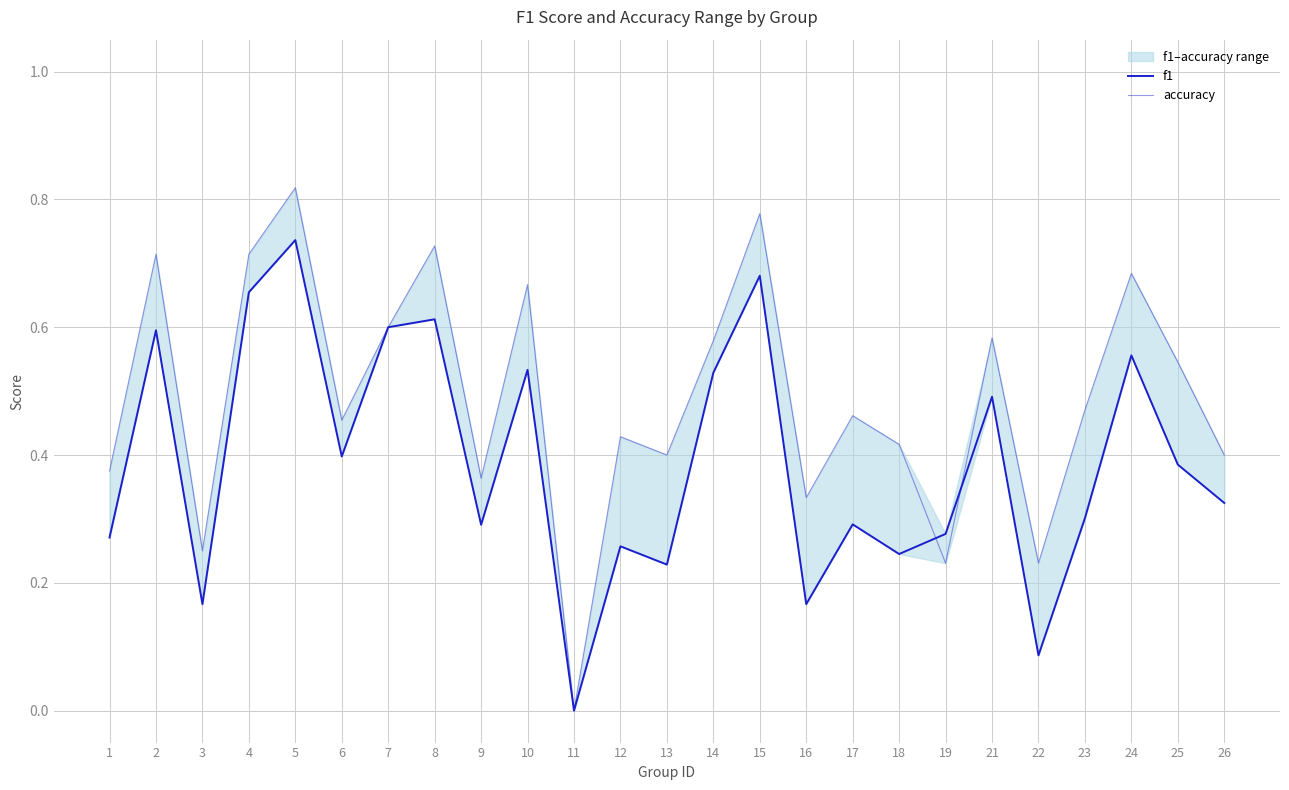

What is the spread (max minus min) of values at 26?

0.1